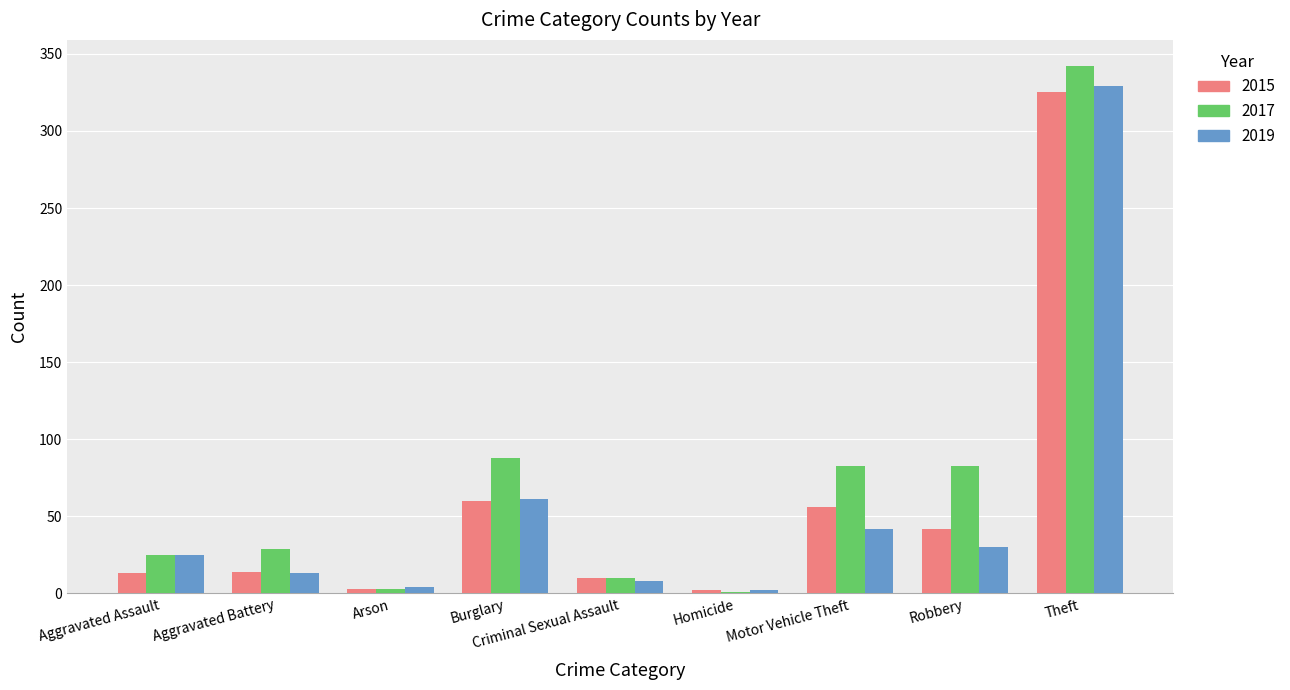

What is the difference between the 2015 values at Arson and Robbery?

39